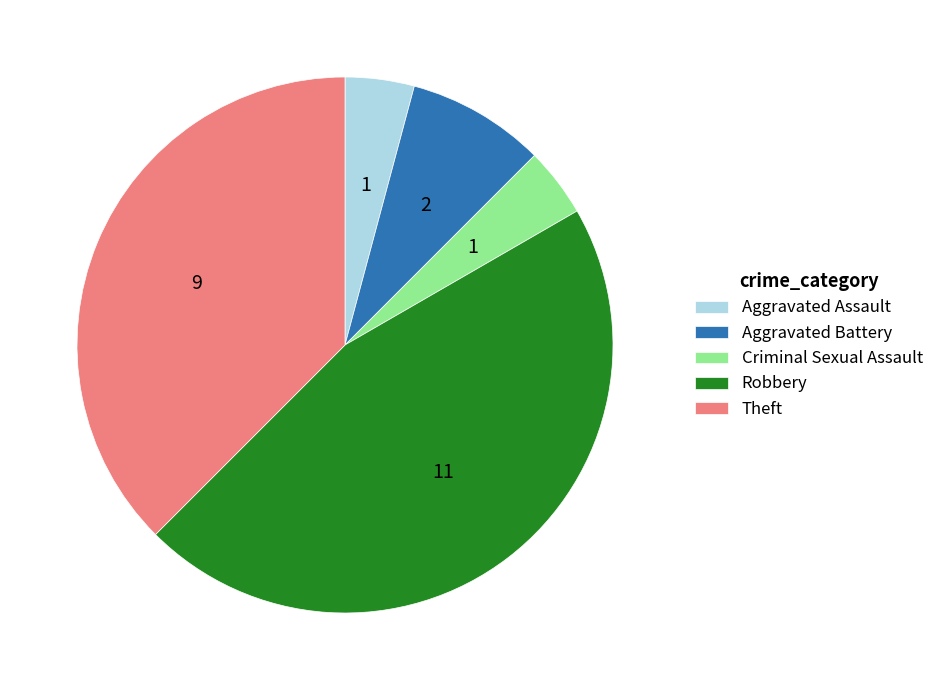

Which has a higher value, Aggravated Battery or Robbery?

Robbery